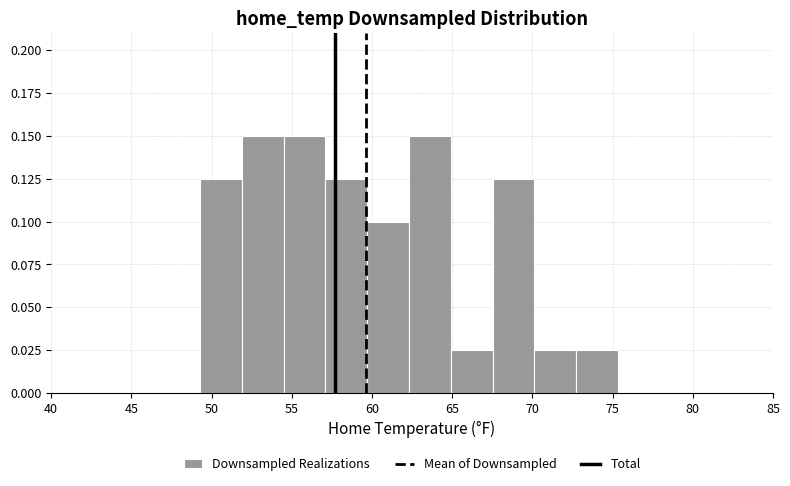

Reading left to right, transcribe this chart: for each bar, give the range it covers on the x-axis and its height. Neither the bar edges nor the heights are printed on the chart, so give them approximately, as read against the axes.

49.5 to 52.0: 0.125
52.0 to 54.5: 0.150
54.5 to 57.0: 0.150
57.0 to 59.5: 0.125
59.5 to 62.5: 0.100
62.5 to 65.0: 0.150
65.0 to 67.5: 0.025
67.5 to 70.0: 0.125
70.0 to 72.5: 0.025
72.5 to 75.5: 0.025